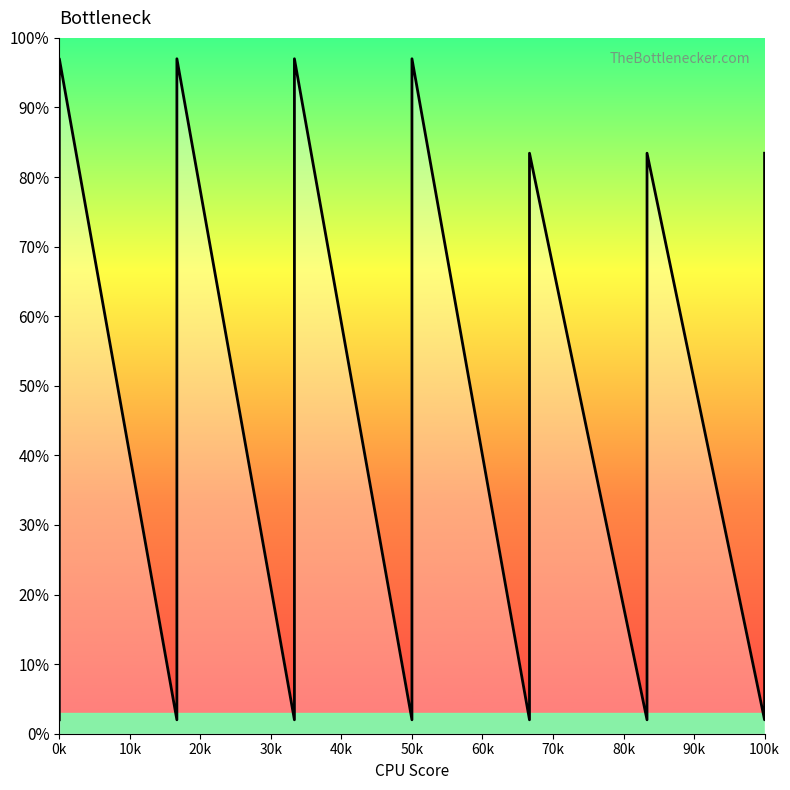

Is this an area chart (filled region under the line)?

No